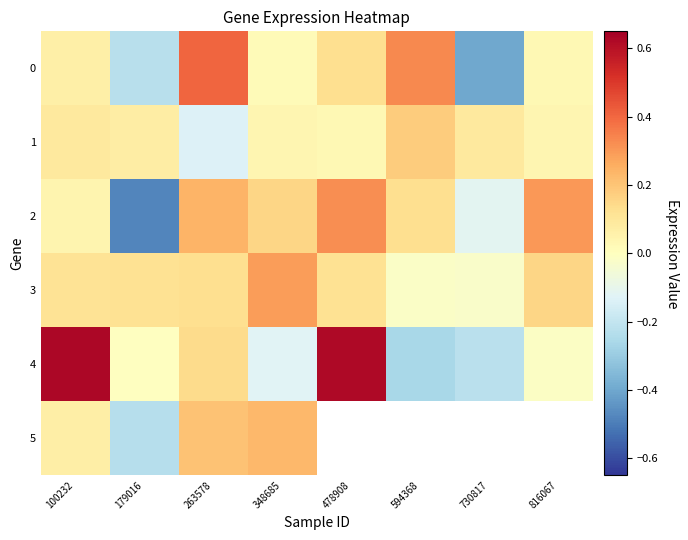

How many positive values does the 3 series have?

6